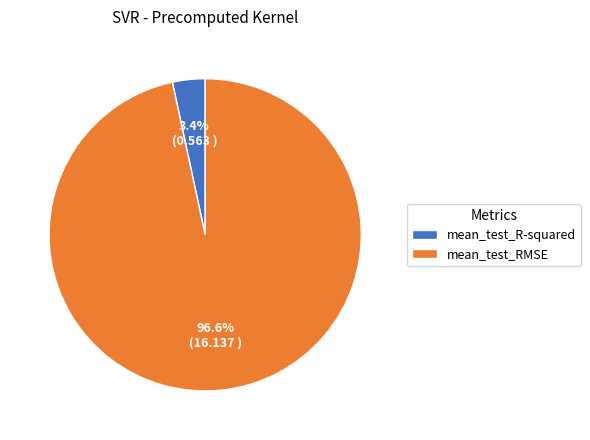

How many slices are in this pie chart?

2